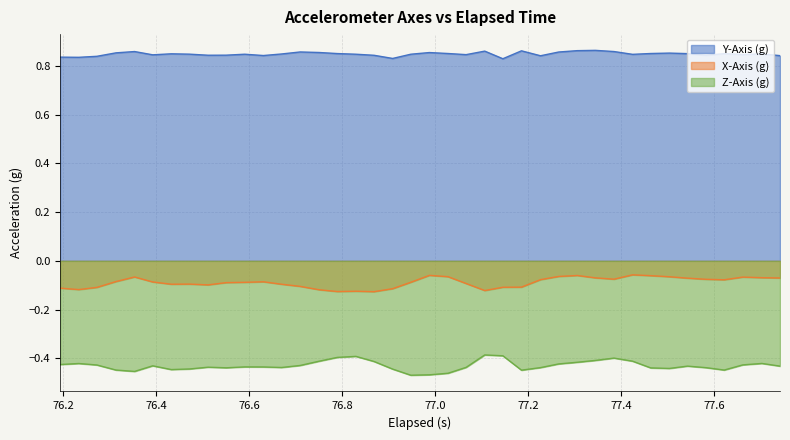

Which series has the largest total across all categories?

Y-Axis (g)